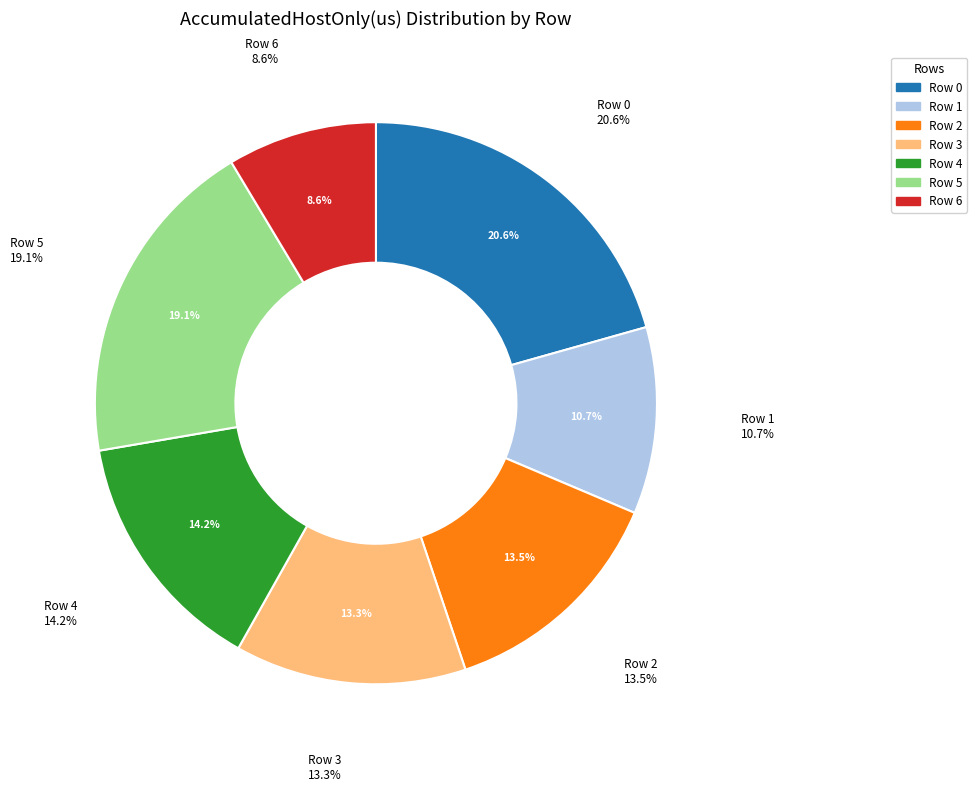

Rank the categories by value from lowest to highest.

Row 6, Row 1, Row 3, Row 2, Row 4, Row 5, Row 0